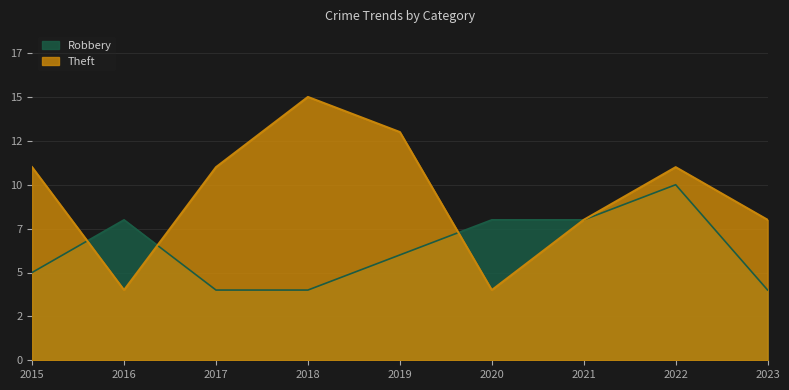

What is the smallest value displayed?

4